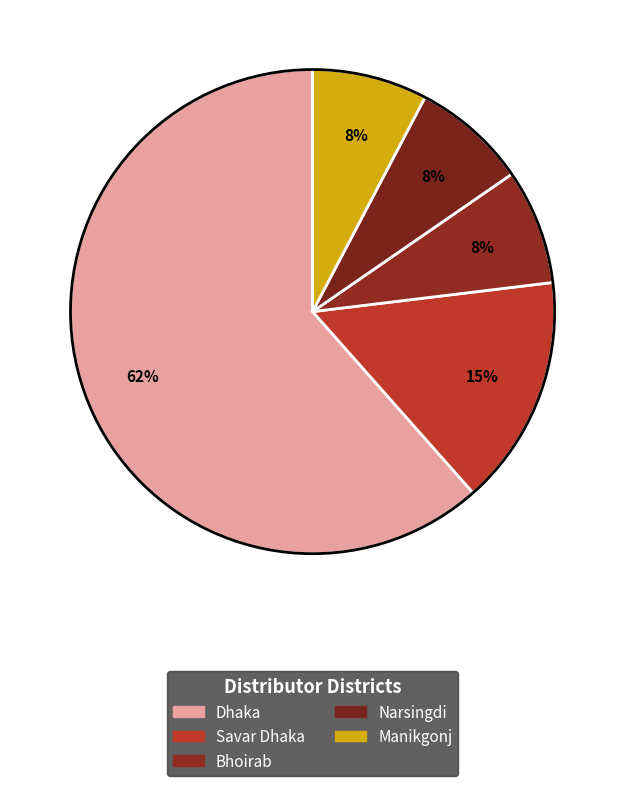

How many segments does this pie chart have?

5